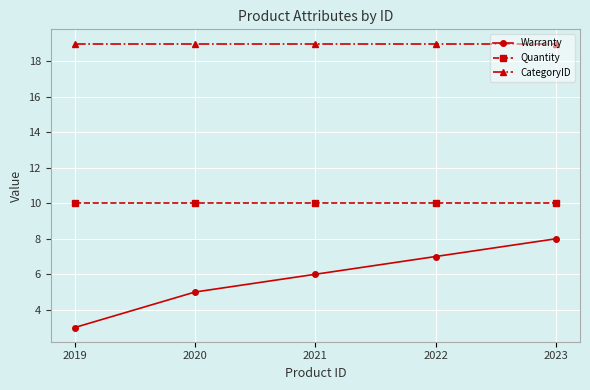

What is the sum of the Warranty values at 2020 and 2022?

12